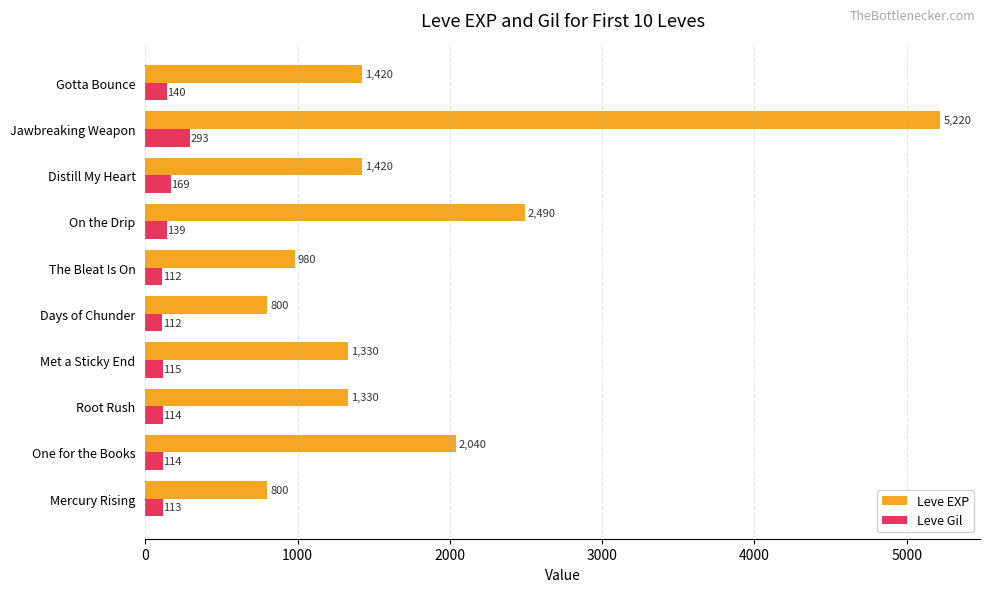

At which label is Leve Gil closest to 202?

Distill My Heart